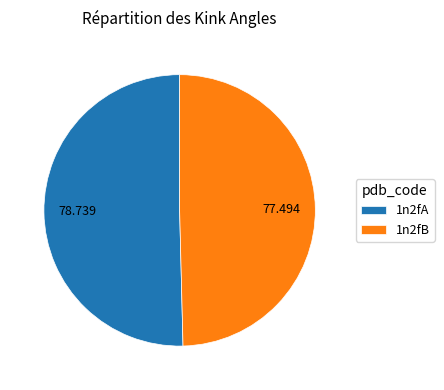

Combined, do 1n2fB and 1n2fA account for over 50%?

Yes